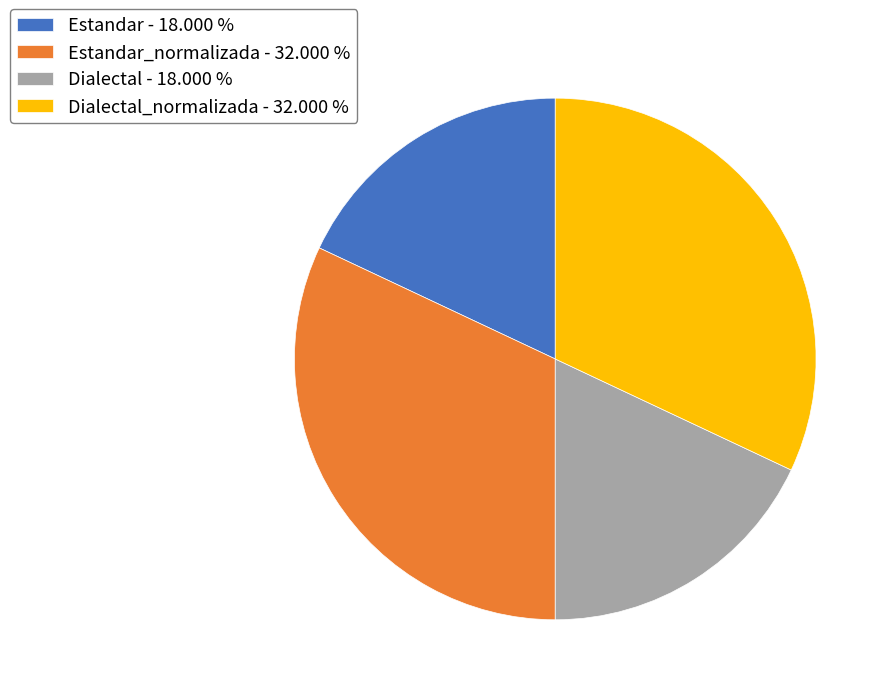

Between Estandar_normalizada - 32.000 % and Dialectal - 18.000 %, which is larger?

Estandar_normalizada - 32.000 %